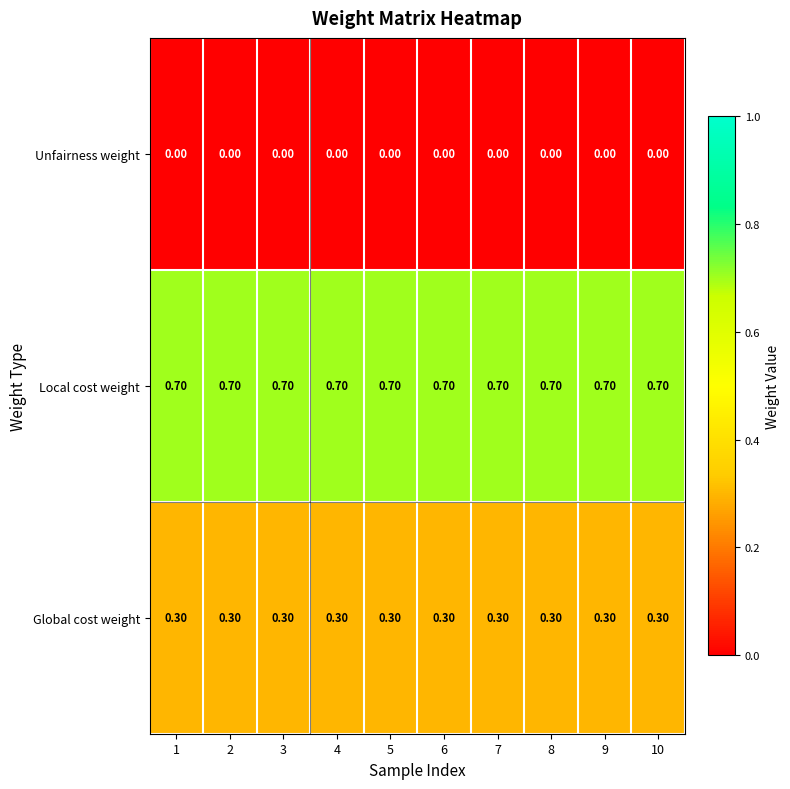

What is the difference between the highest and lowest values at 8?

0.7